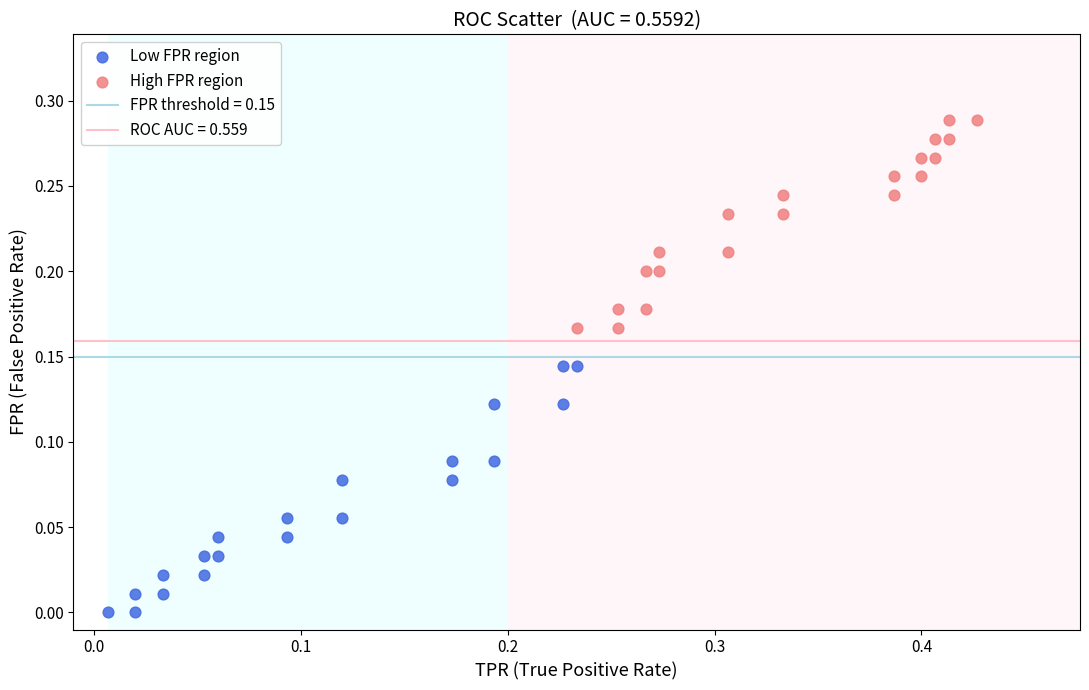

Which series contains the highest Y value?

High FPR region